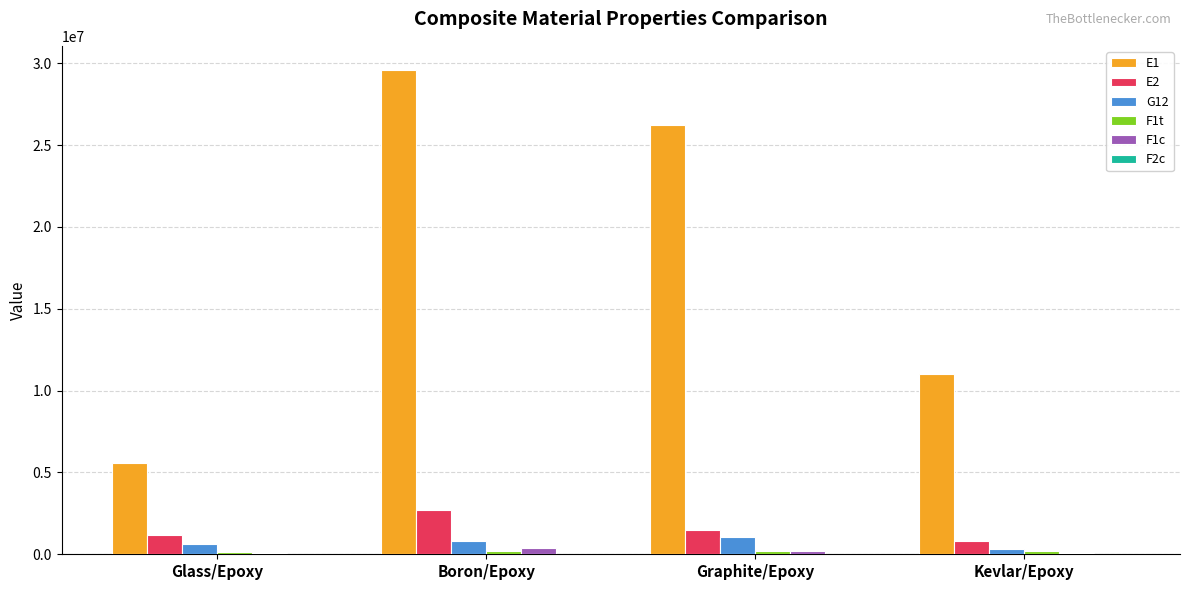

How many categories are shown in the chart?

4